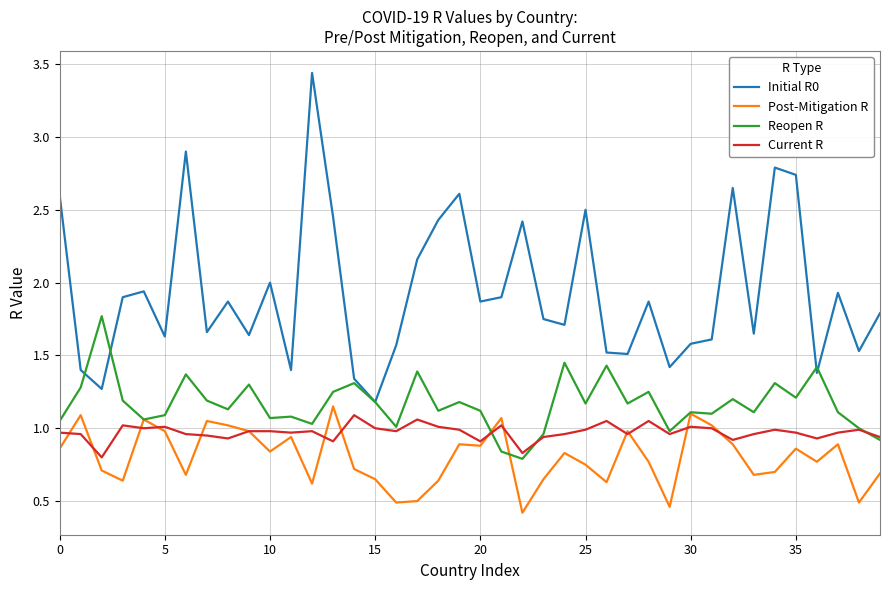

True or false: Current R and Initial R0 intersect in this chart.

False